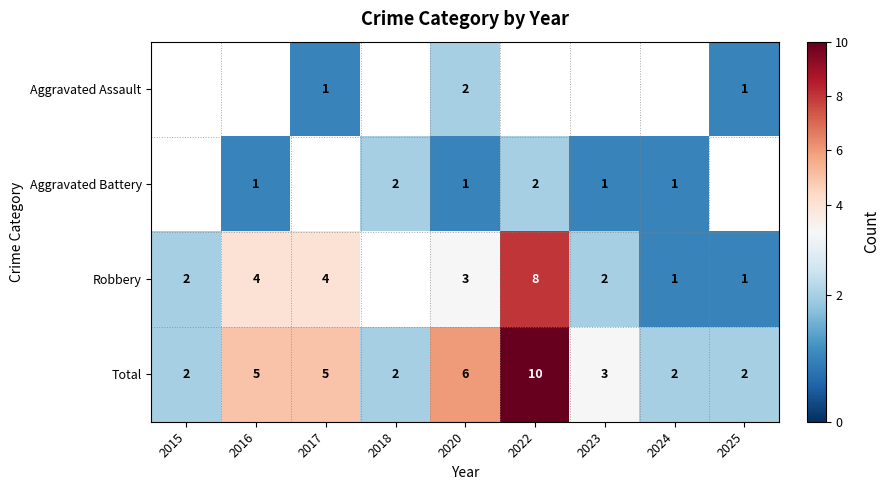

What is the smallest value displayed?

1.0